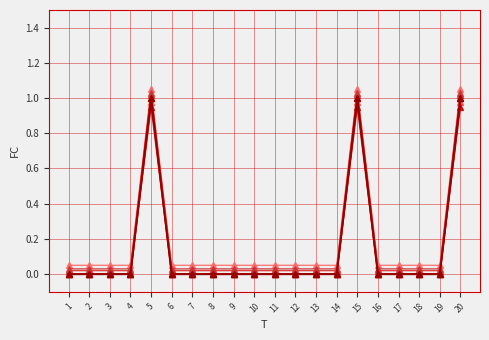

Which label corresponds to the smallest value in the chart?

1